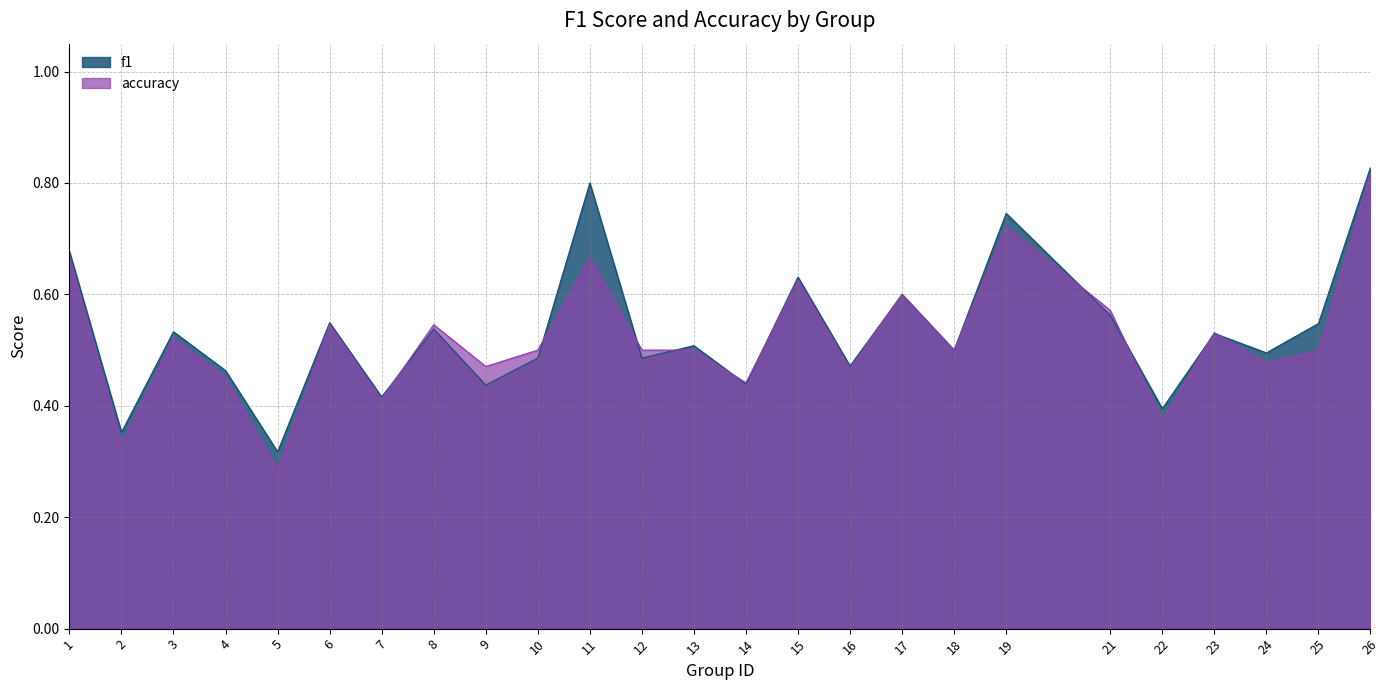

Does the chart have visible grid lines?

Yes